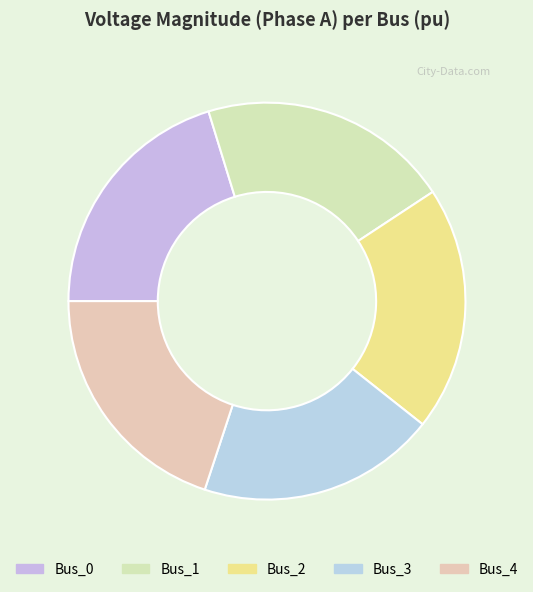

Is it true that Bus_3 is 5% of the pie?

False